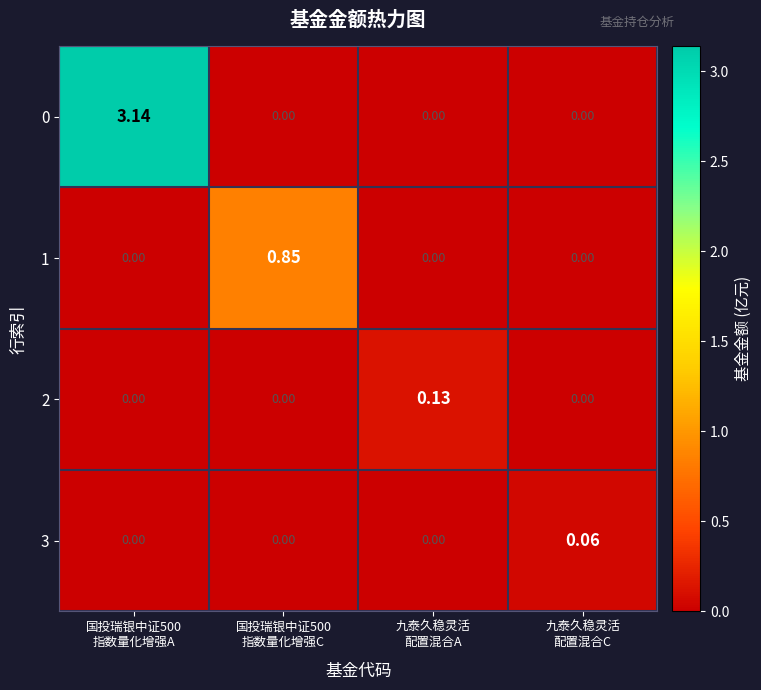

Count the number of categories in the chart.

4